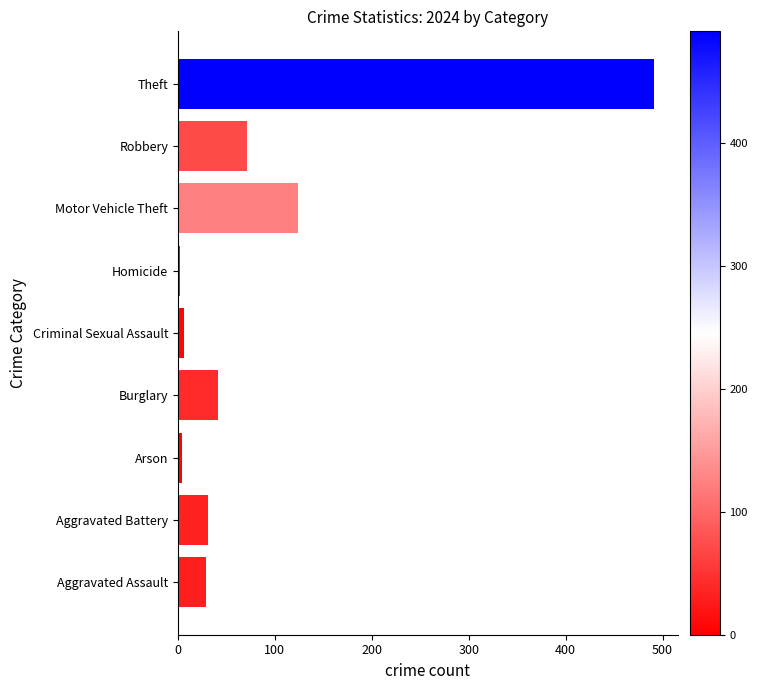

Approximately how many times larger is the value at Burglary compared to Aggravated Battery?

1.3